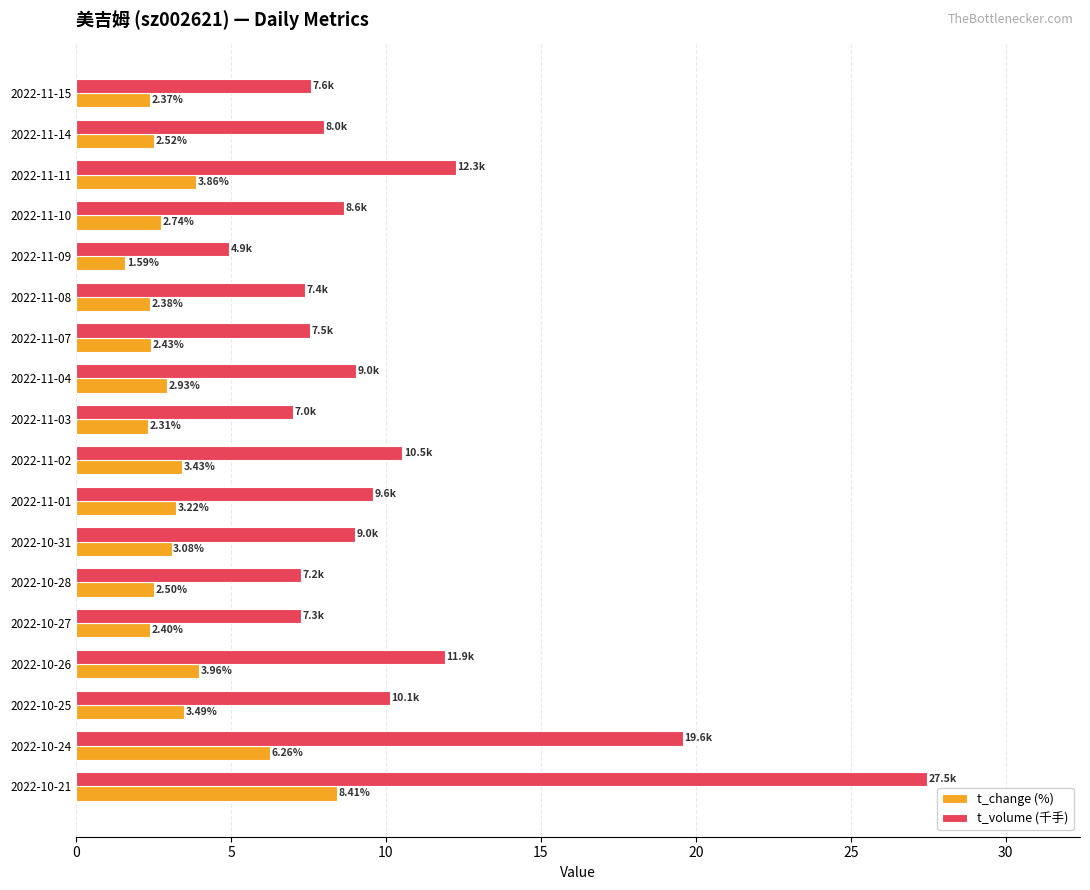

What is the difference between the t_volume (千手) values at 2022-11-04 and 2022-10-25?

1.1